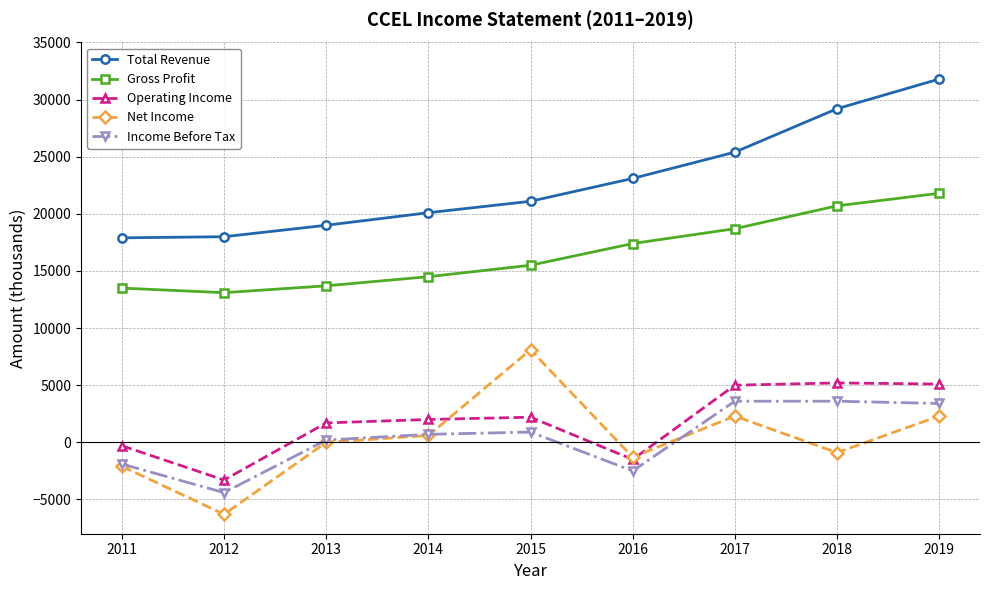

Where is the first local minimum for Net Income?

2012